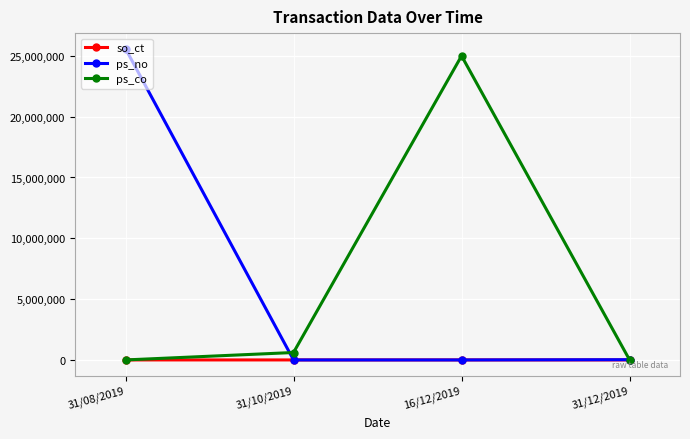

Which label corresponds to the largest value in the chart?

31/08/2019